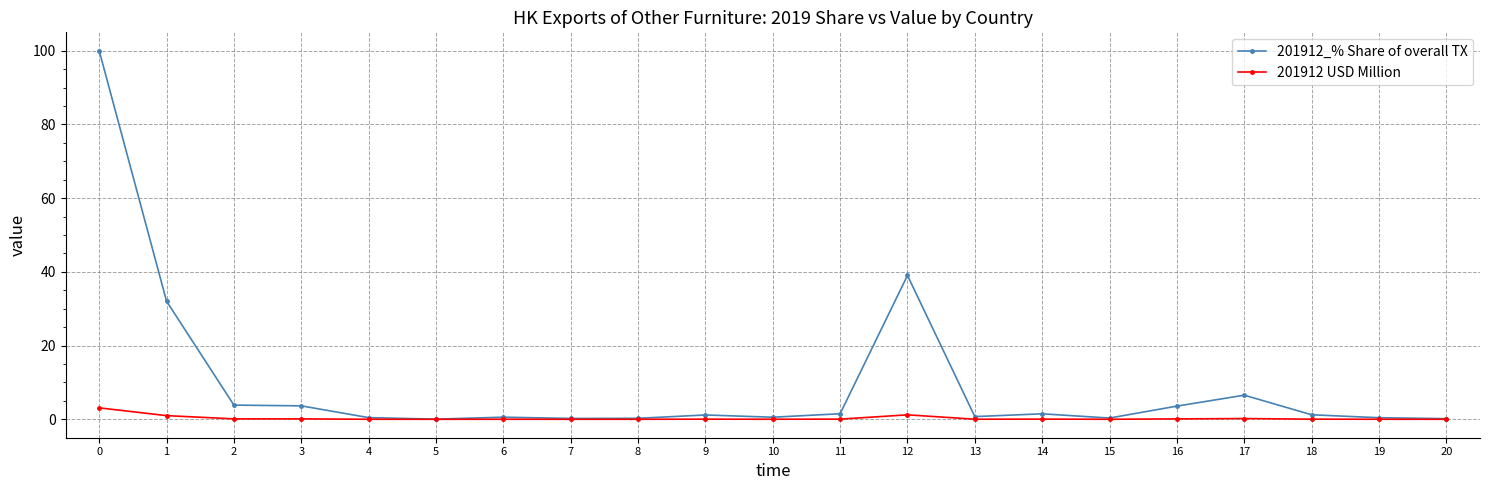

The 201912_% Share of overall TX series shows 39.0 at 12. True or false?

True